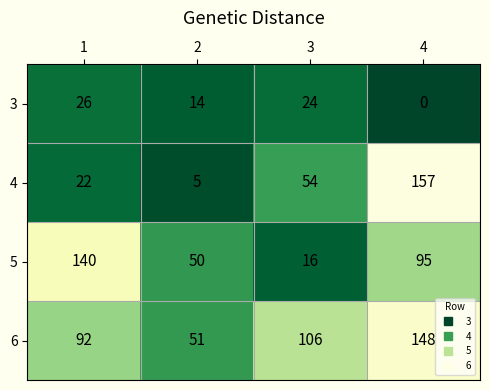

What is the sum of the 3 values at 3 and 2?

38